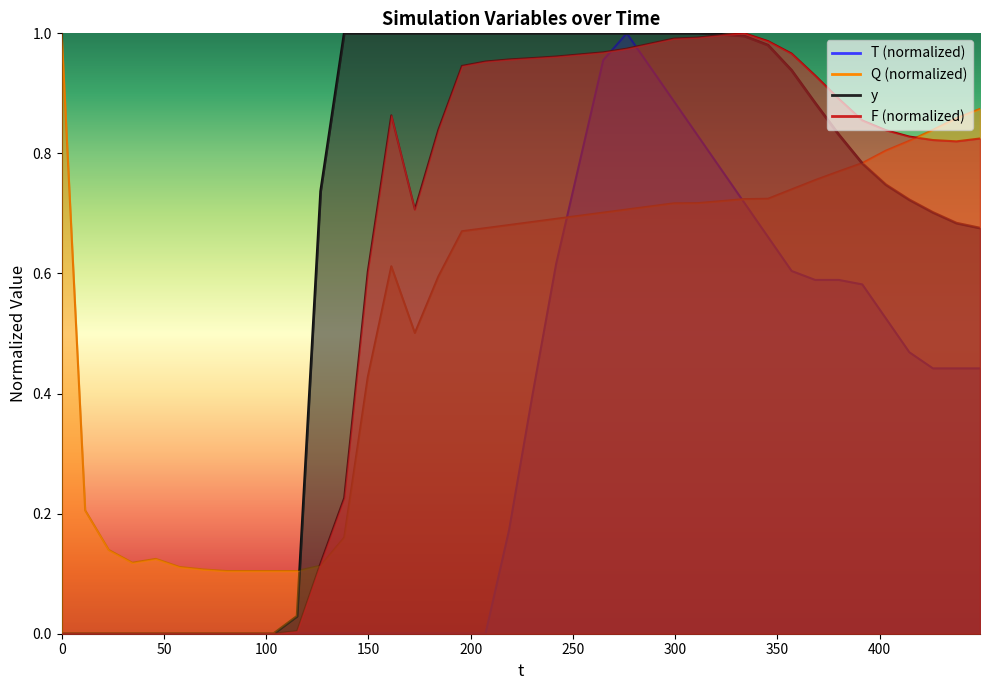

What position from the right is 400?

32